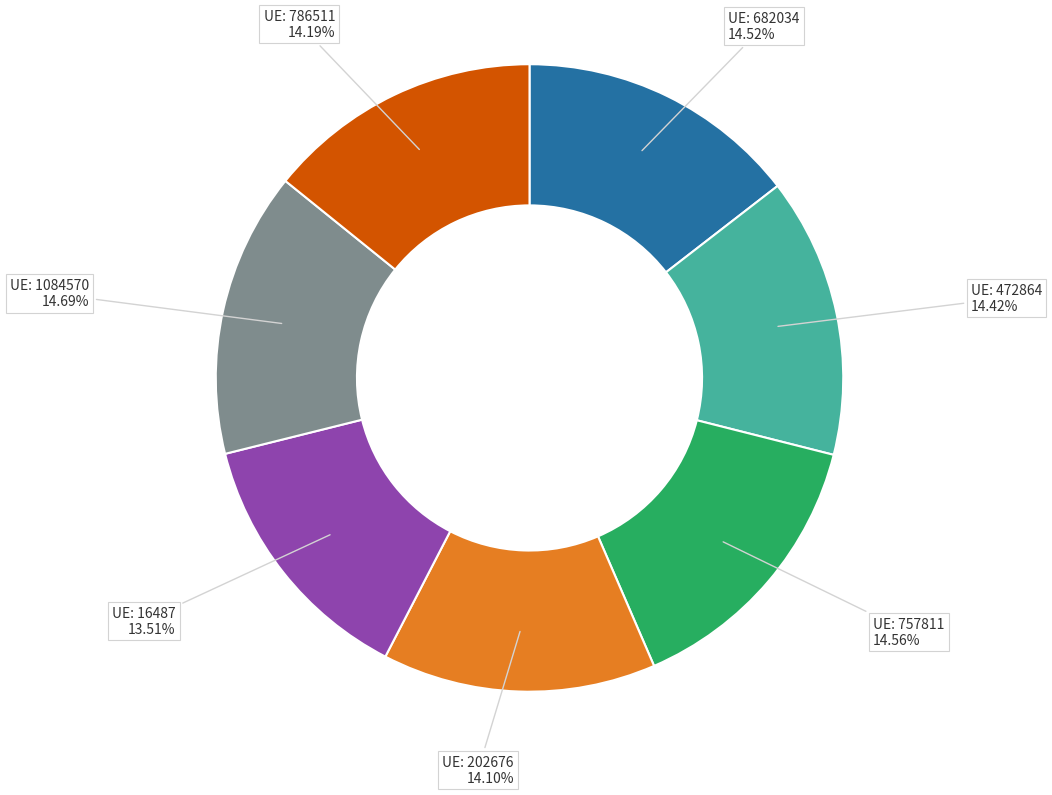

Count the number of slices in the pie.

7